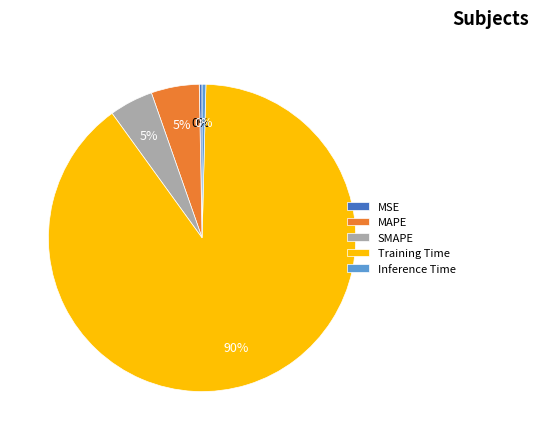

How many slices are in this pie chart?

5